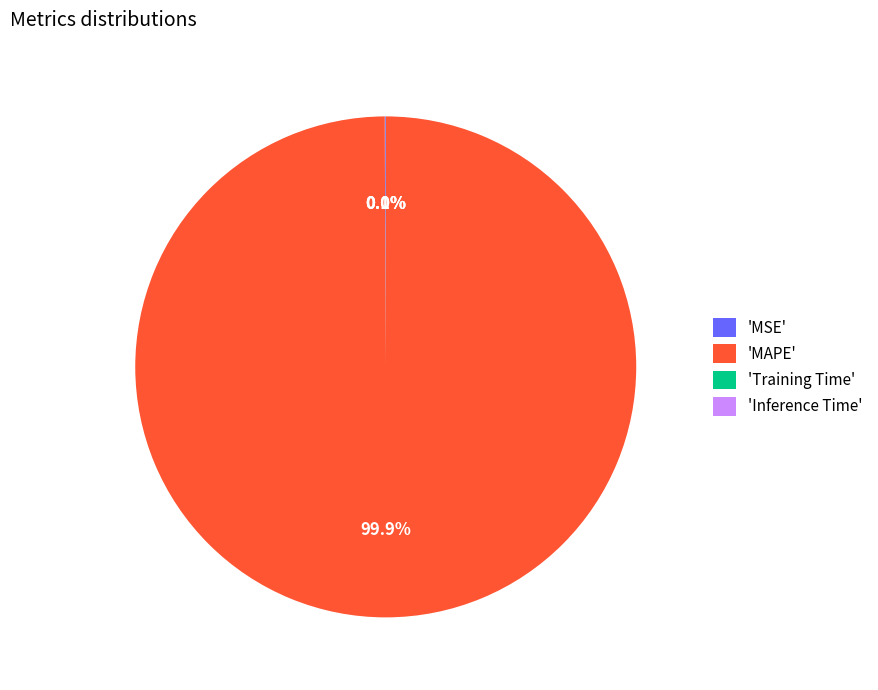

Which slice is the largest?

'MAPE'